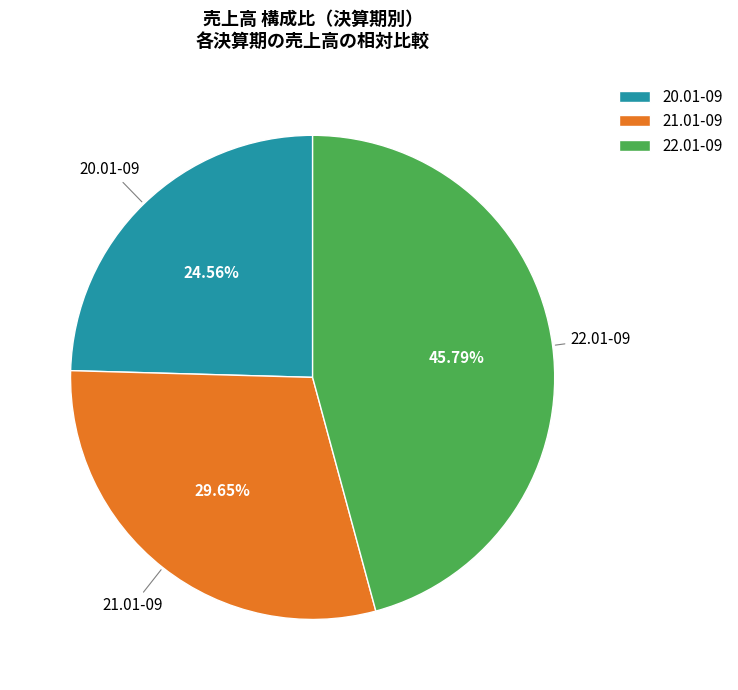

Does 22.01-09 account for over 50% of the chart?

No